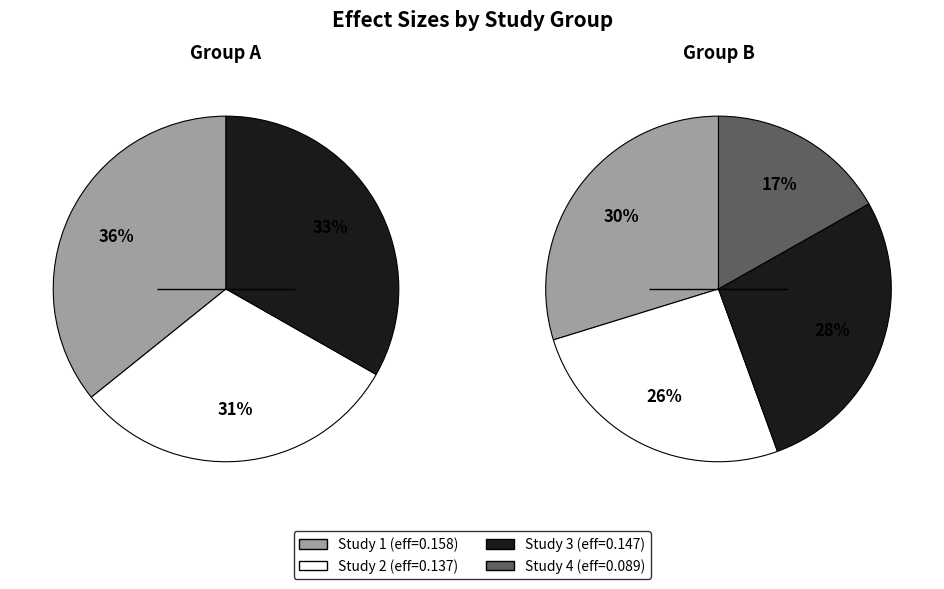

To the nearest percent, what is the difference between the 0.1348858349112745 and 0.1147137996968436 slice percentages?

13%